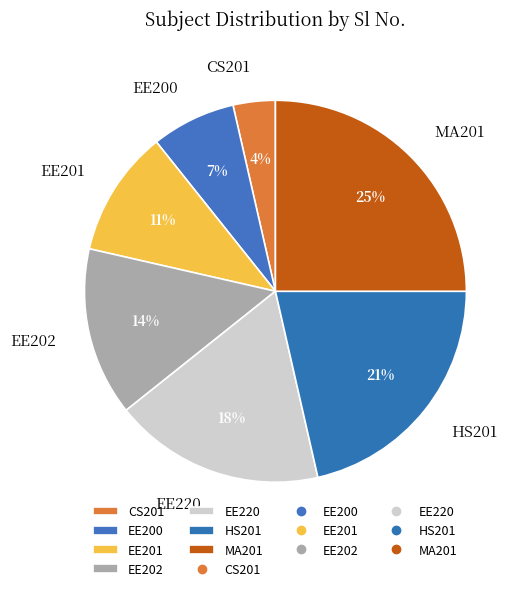

Rank the categories by value from lowest to highest.

CS201, EE200, EE201, EE202, EE220, HS201, MA201